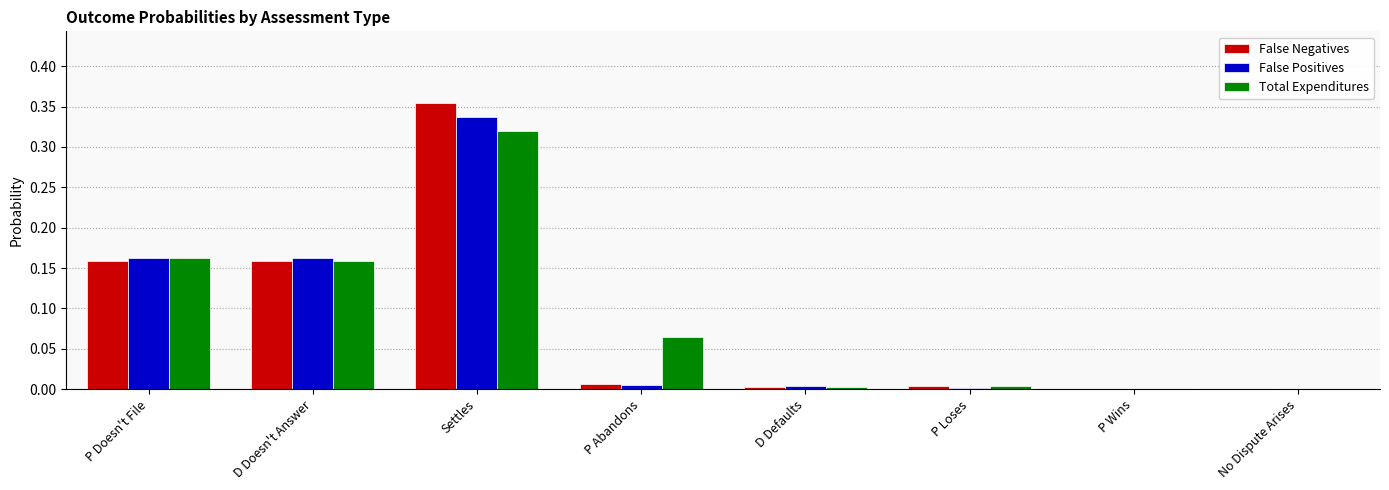

Which category has the highest value in the Total Expenditures series?

Settles